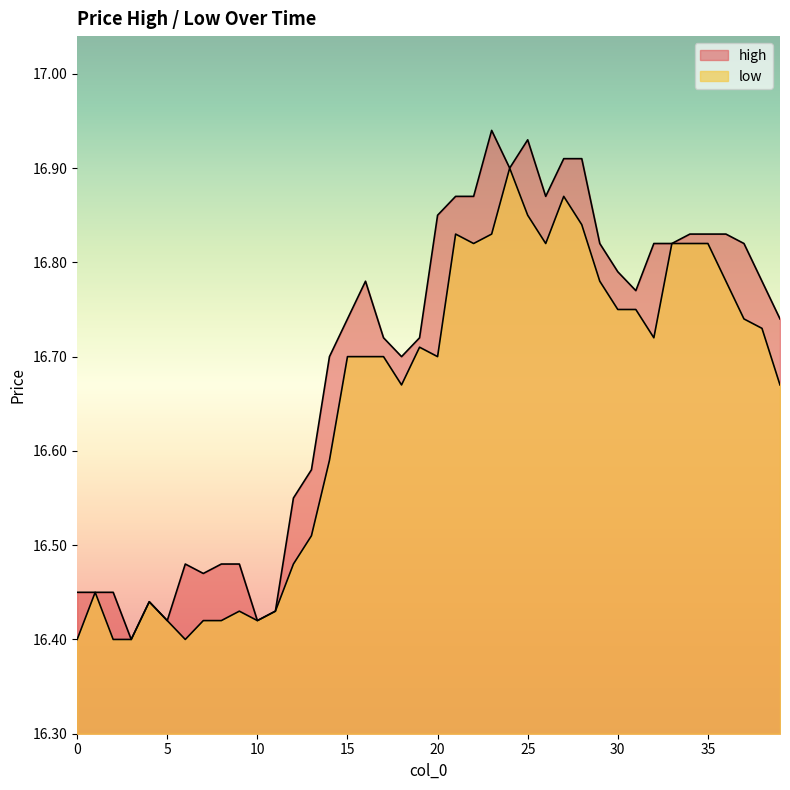

What is the sum of all low values?

665.9